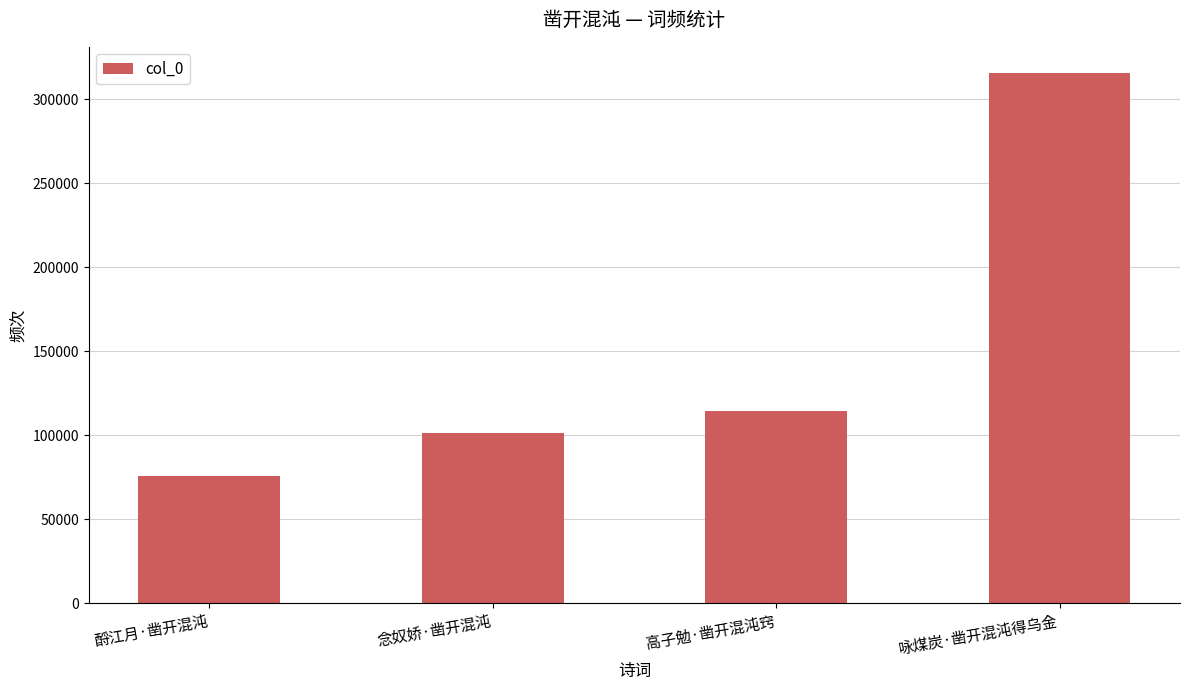

What is the greatest value displayed?

315322